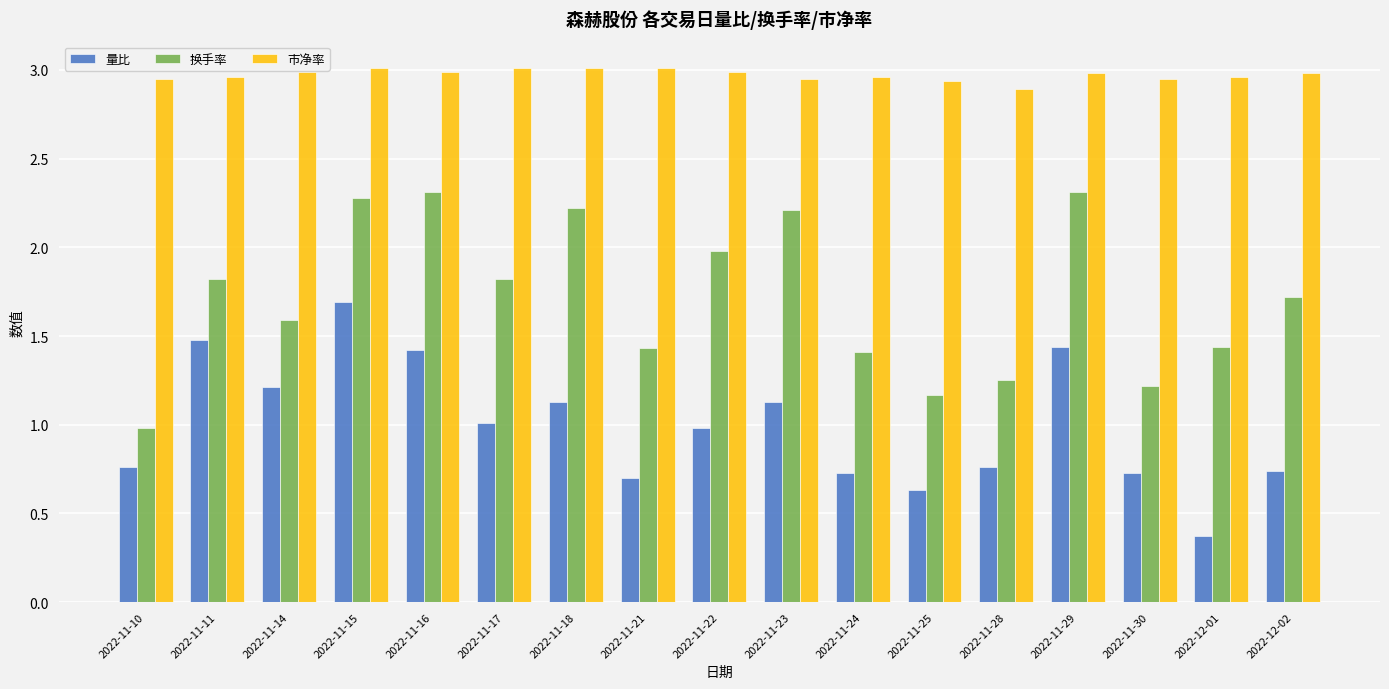

At how many categories does at least one series exceed 1?

17